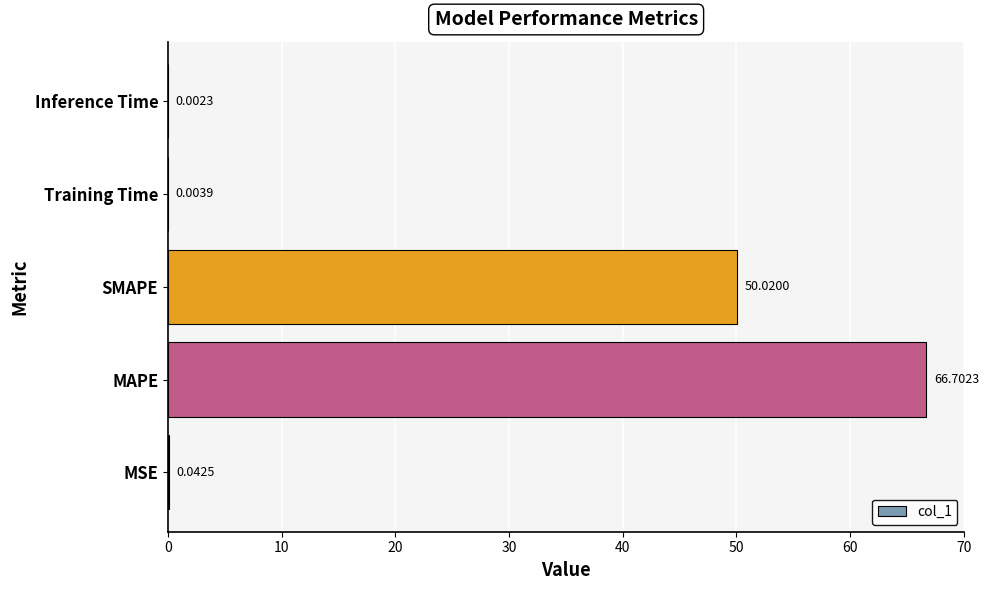

What is the sum of all values?

116.8